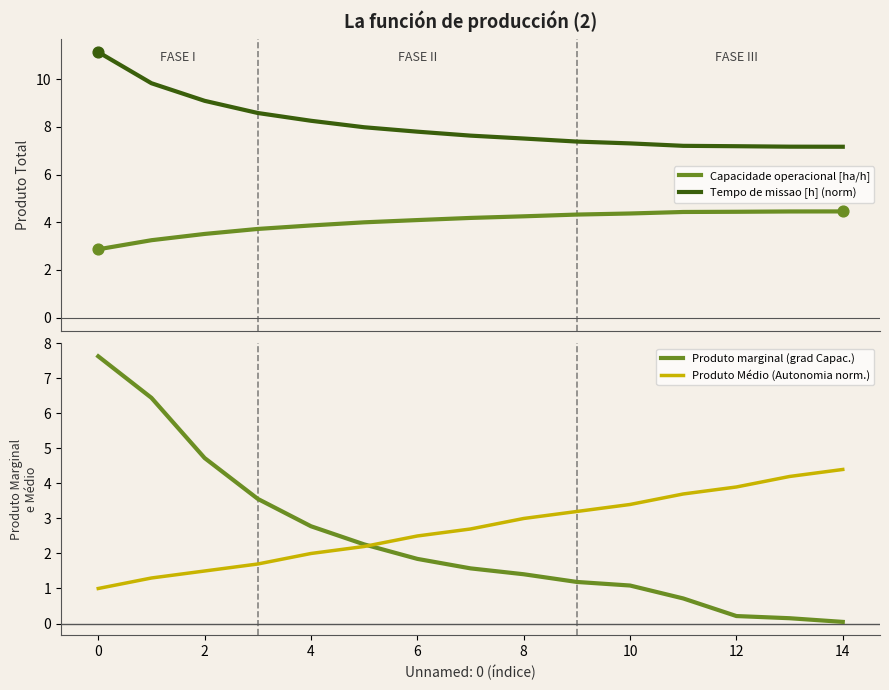

What is the highest value of the Capacidade operacional [ha/h] series?

4.5